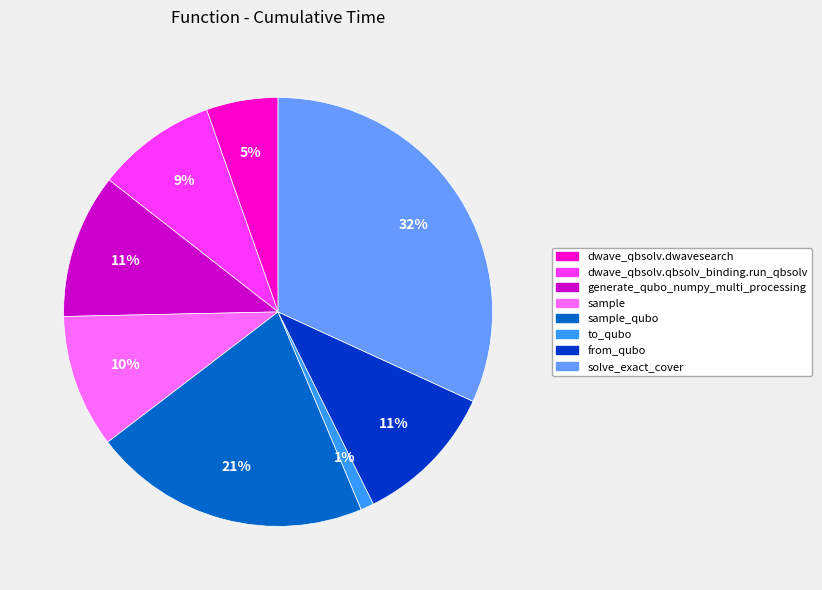

To the nearest percent, what is the difference between the largest and smallest slice percentages?

31%